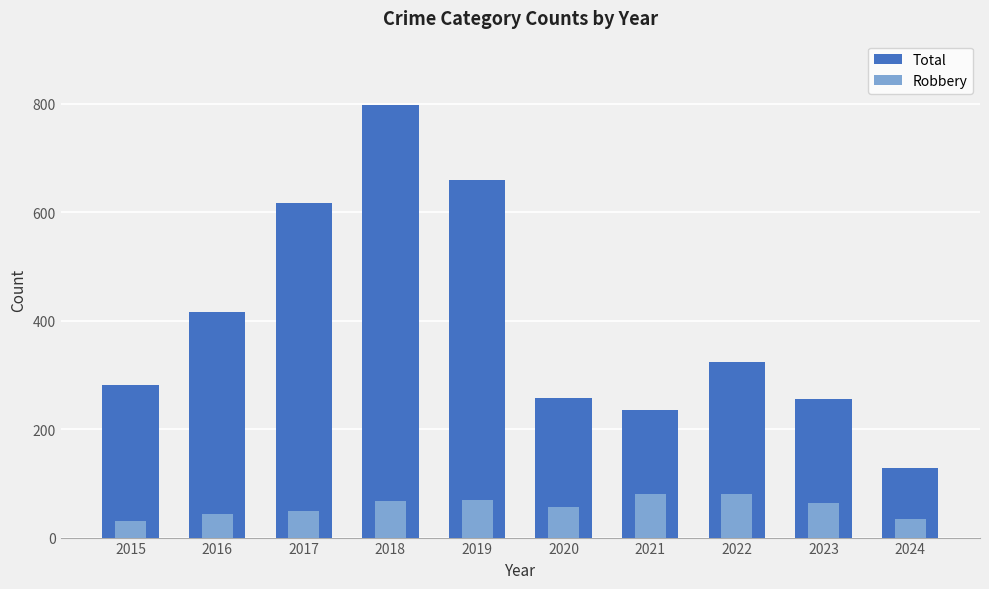

What is the total value across all series at 2023?

319